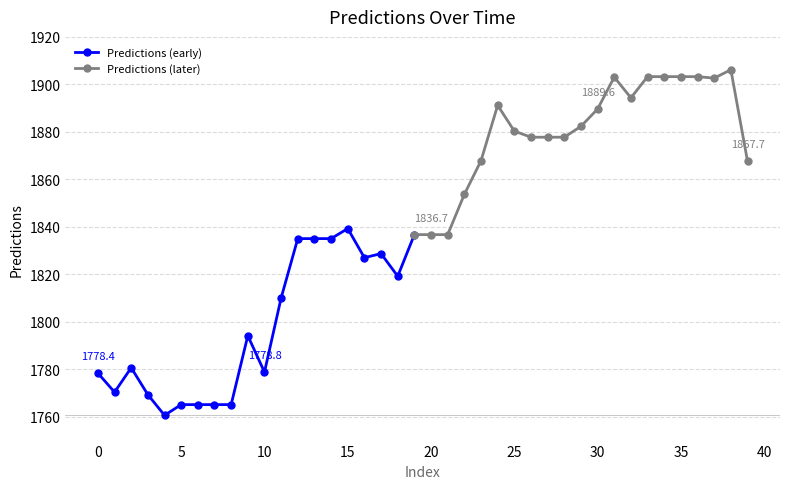

List the labels in order of value, largest first.

38, 33, 34, 35, 36, 31, 37, 32, 24, 30, 29, 25, 26, 27, 28, 23, 39, 22, 15, 19, 20, 21, 12, 13, 14, 17, 16, 18, 11, 9, 2, 10, 0, 1, 3, 5, 6, 7, 8, 4